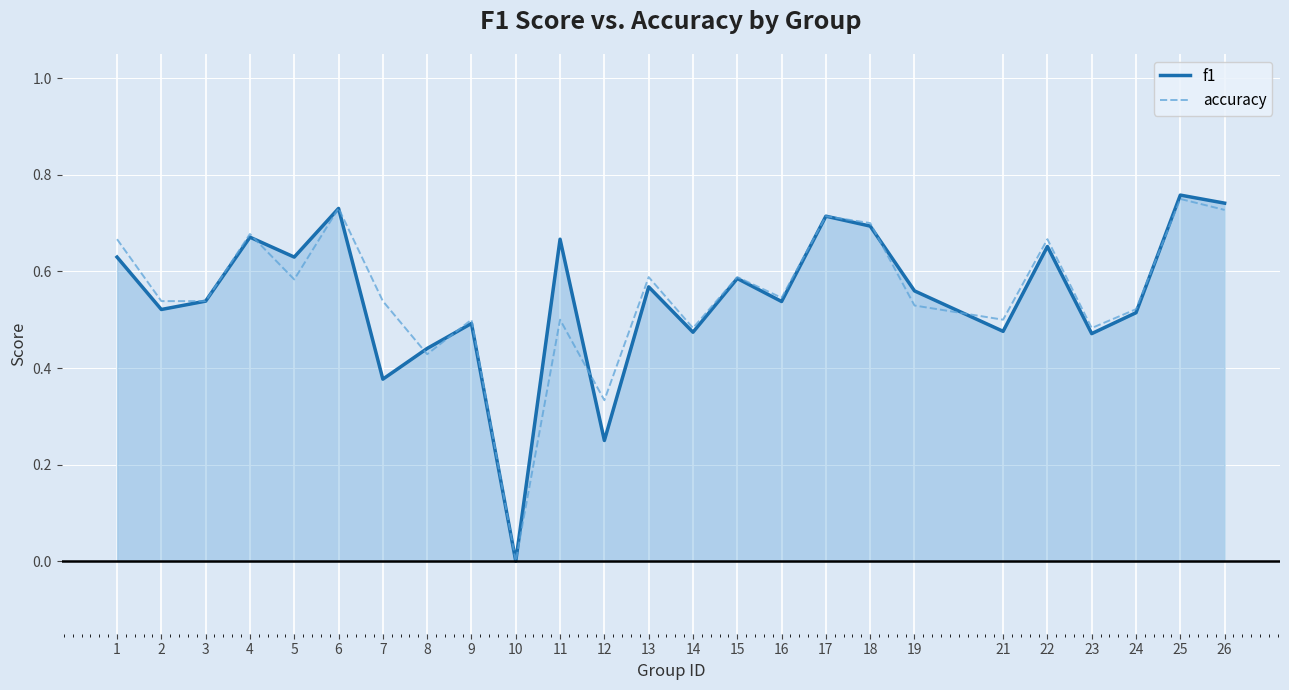

True or false: f1 has a value of 1.0 at 26.

False